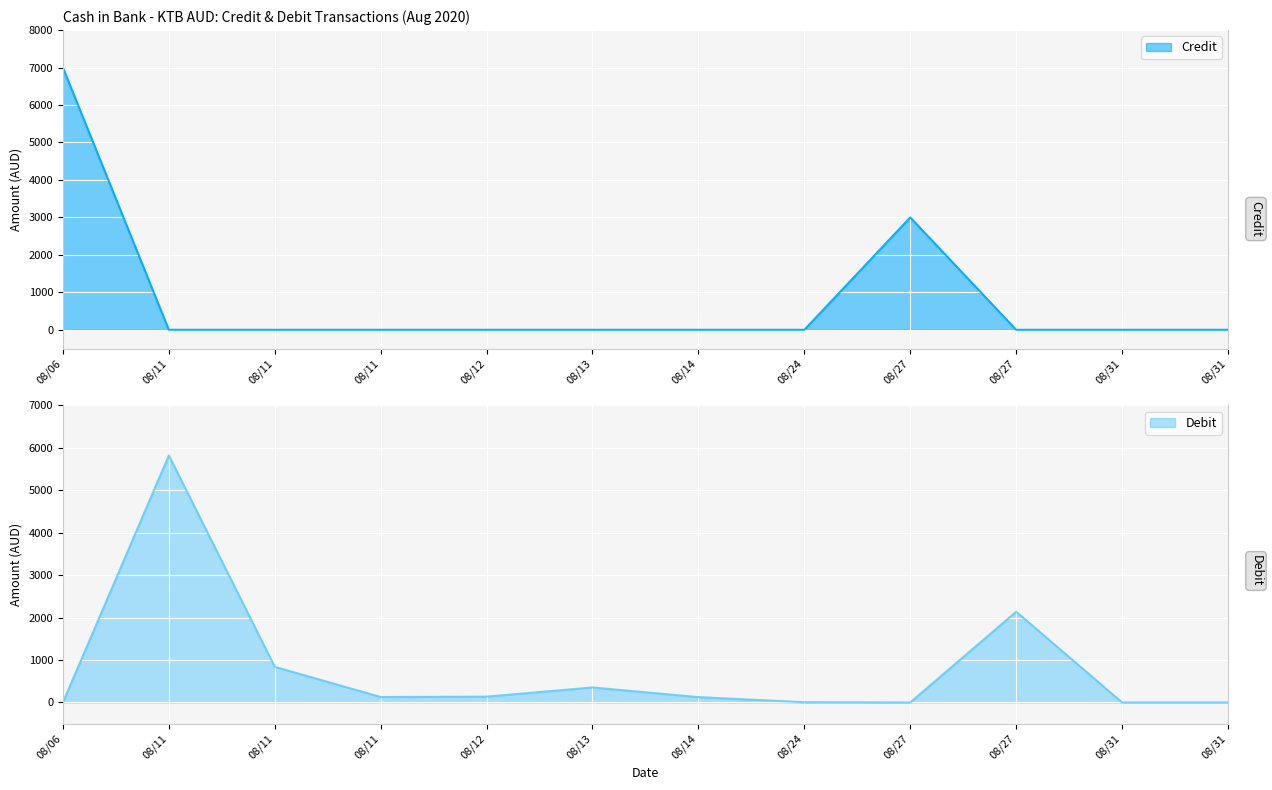

How many positive values does the Debit series have?

8